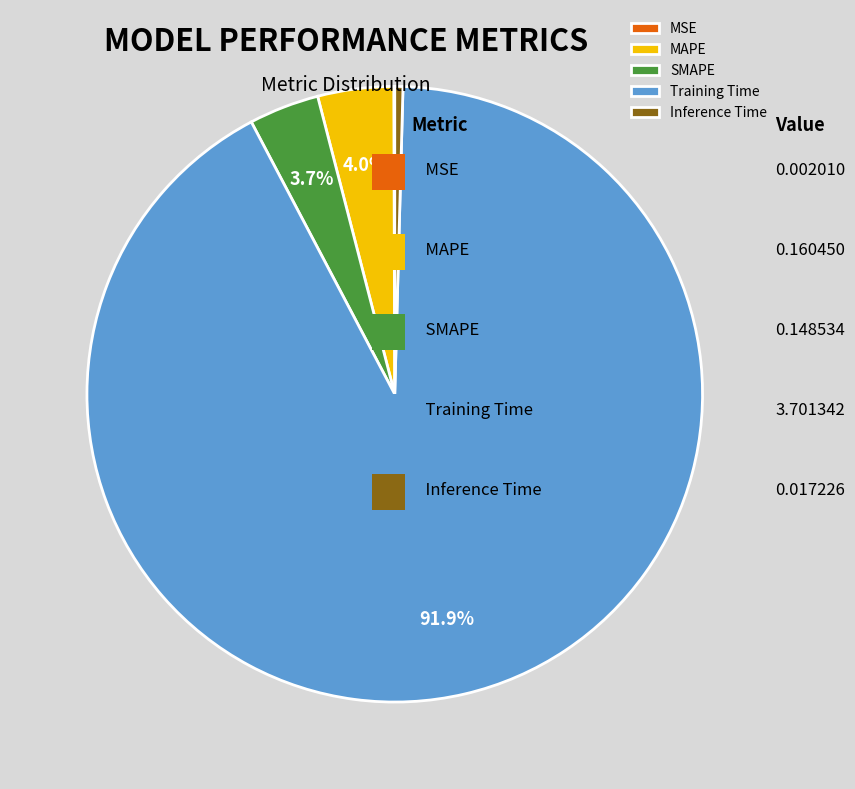

Is there any slice that represents more than half of the pie?

Yes